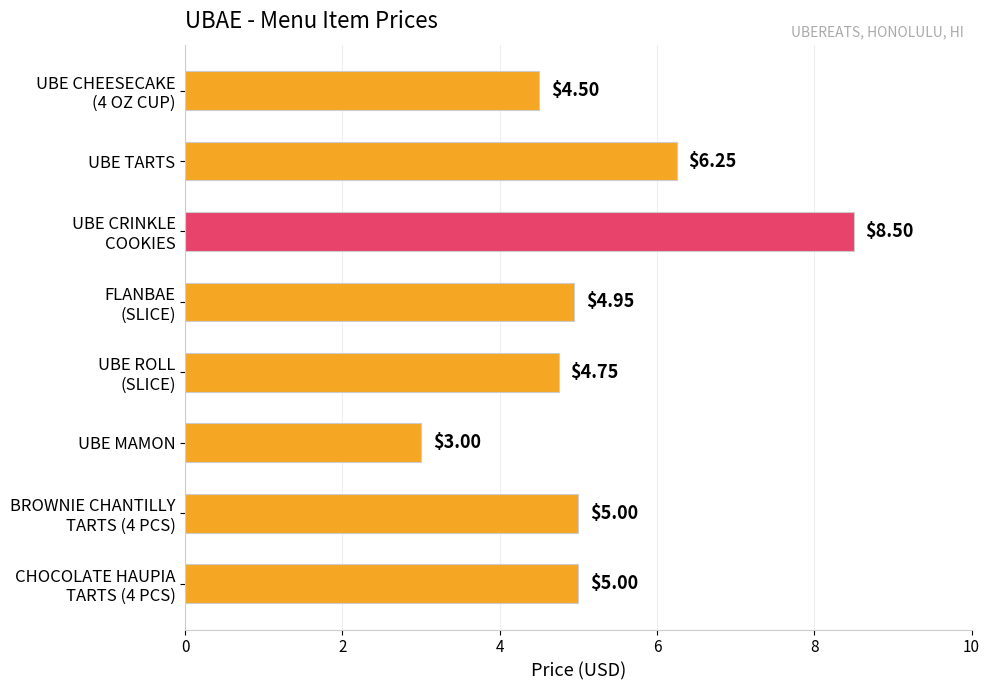

How many data points does each series have?

8